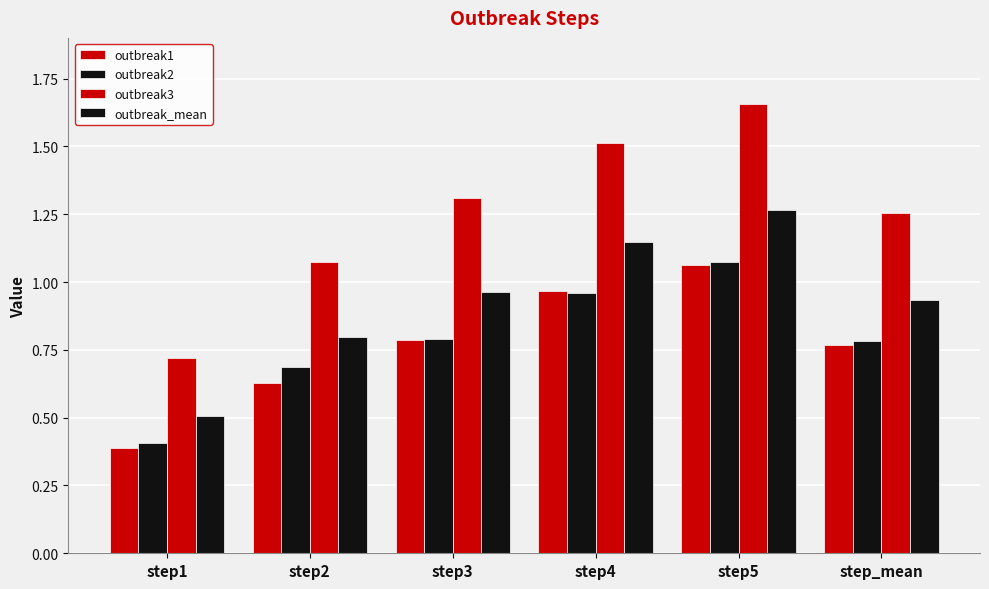

Does the chart contain any negative values?

No